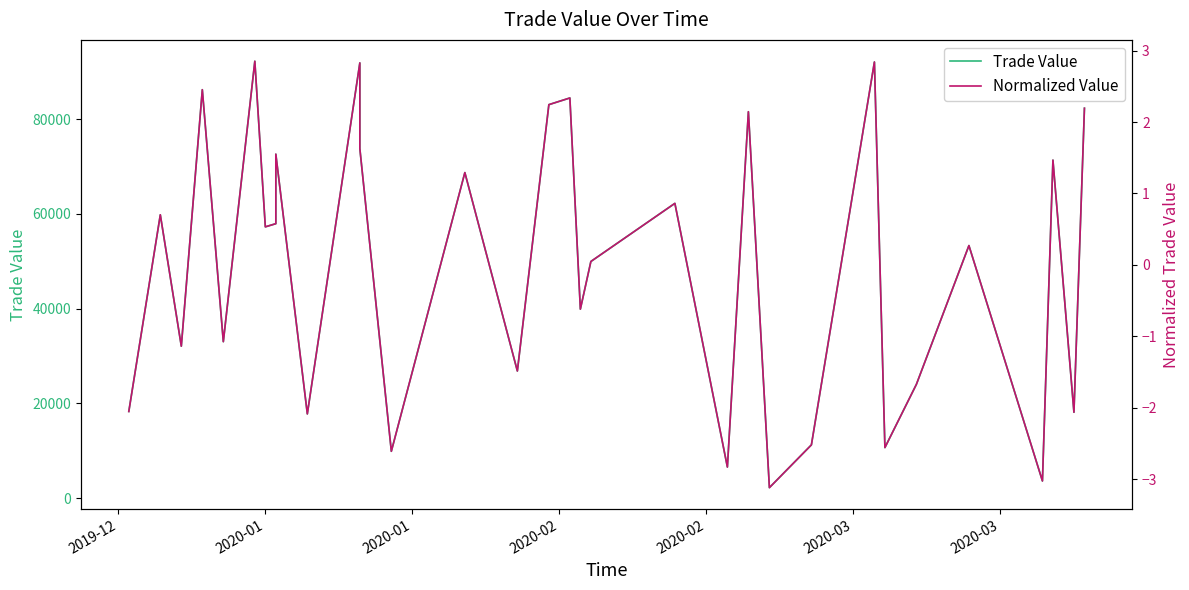

Is this an area chart (filled region under the line)?

No